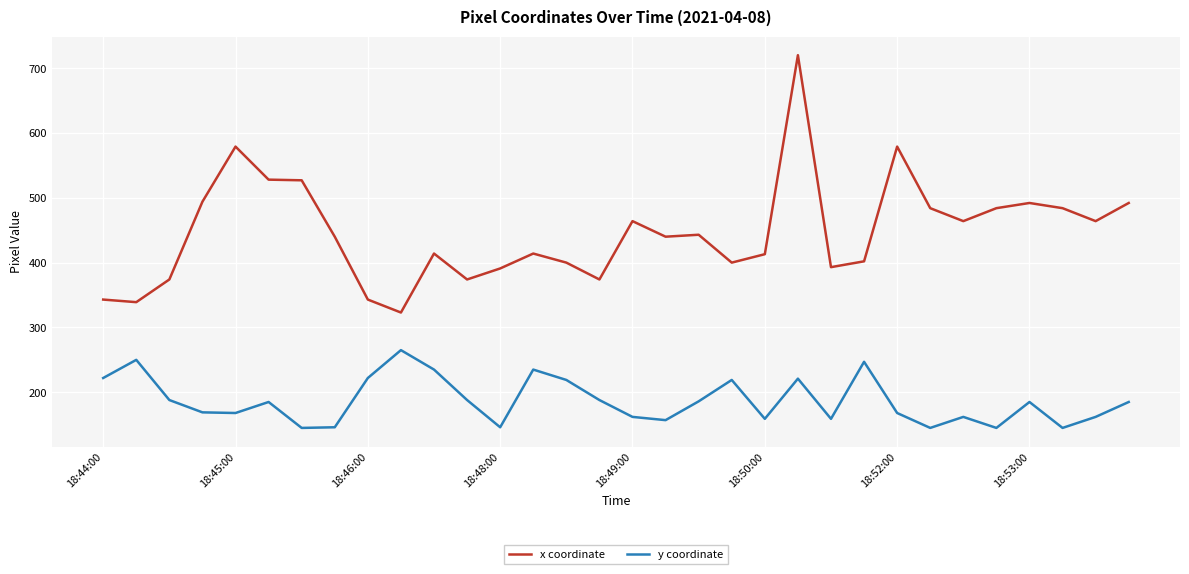

What is the maximum value shown in the chart?

720